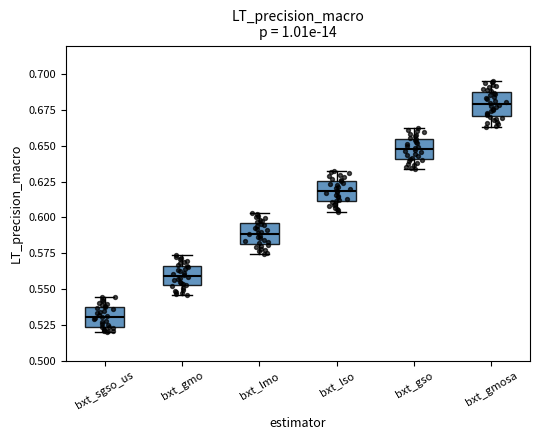

Reading left to right, transcribe this box plot: for each box, give where its median line is, the range the box spans, and where its two whiskers end, as read against the y-axis. The values are not printed on the chart, so give them approximately, as read against the axis.

bxt_sgso_us: median 0.530, box 0.525 to 0.540, whiskers 0.520 to 0.545
bxt_gmo: median 0.560, box 0.555 to 0.565, whiskers 0.545 to 0.575
bxt_lmo: median 0.590, box 0.580 to 0.595, whiskers 0.575 to 0.605
bxt_lso: median 0.620, box 0.610 to 0.625, whiskers 0.605 to 0.635
bxt_gso: median 0.650, box 0.640 to 0.655, whiskers 0.635 to 0.660
bxt_gmosa: median 0.680, box 0.670 to 0.685, whiskers 0.665 to 0.695